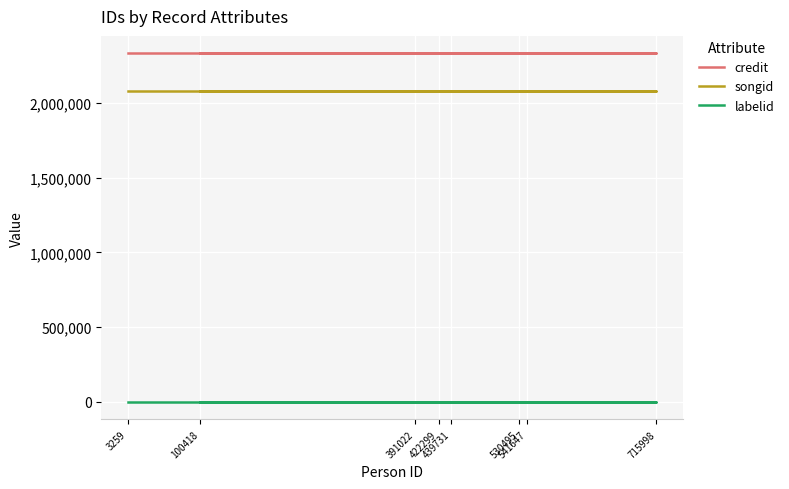

Between 391022 and 100418, which series saw the biggest shift?

credit